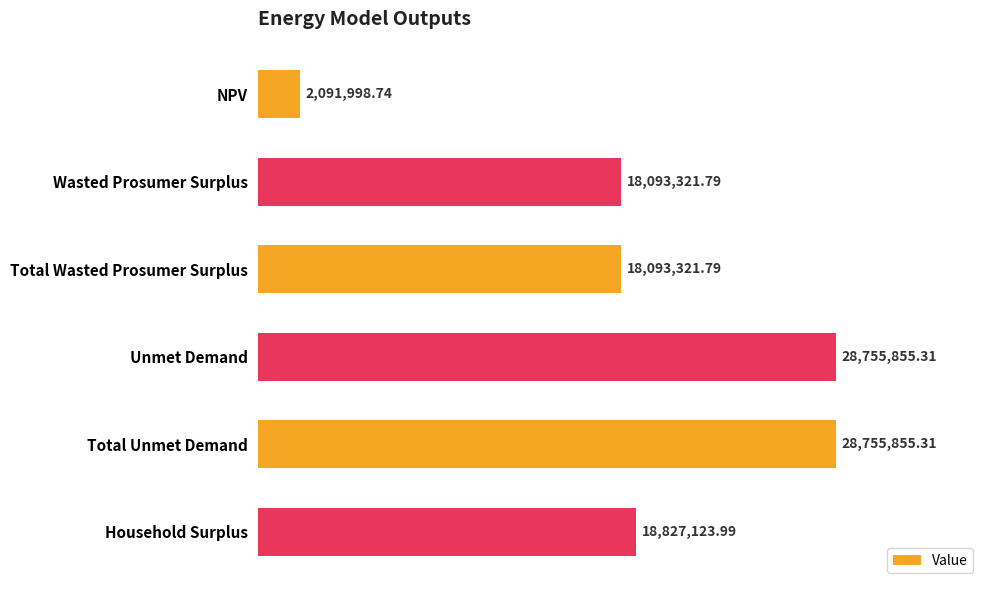

What is the label of the 5th bar from the top?

Total Unmet Demand